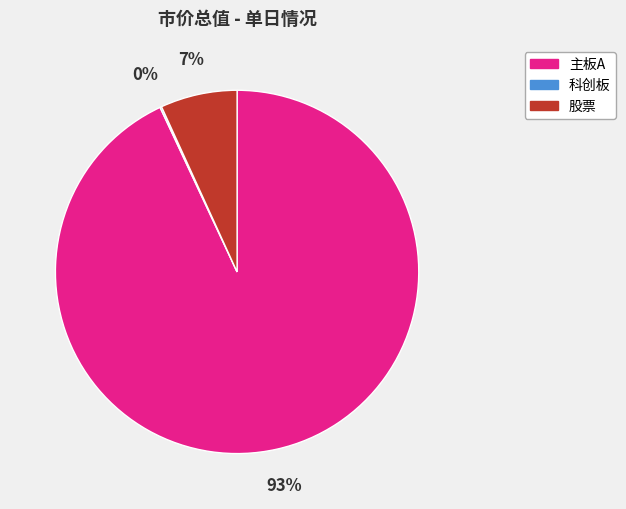

True or false: 主板A accounts for 93% of the total.

True